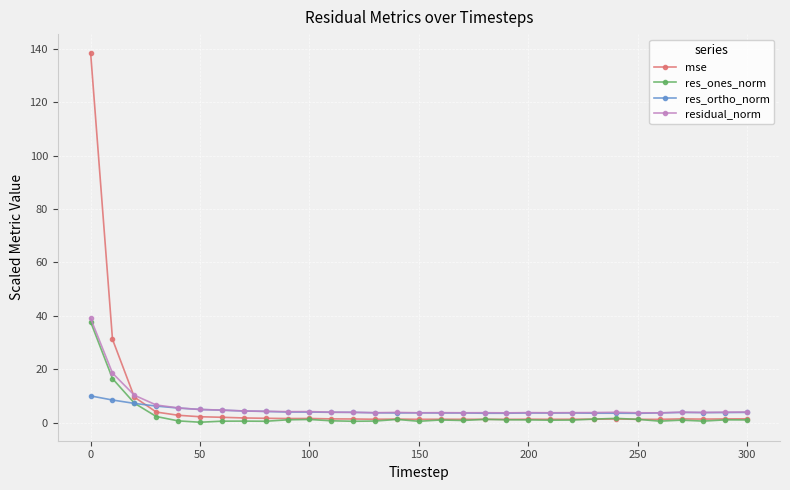

How many lines are shown in the chart?

4